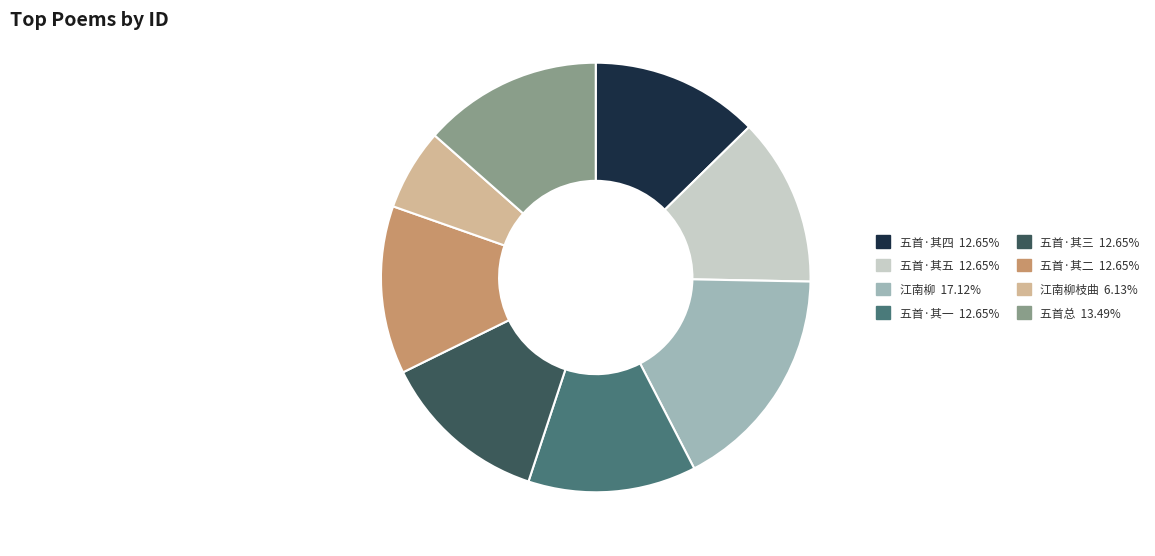

Does 江南柳枝曲 6.13% account for over 50% of the chart?

No